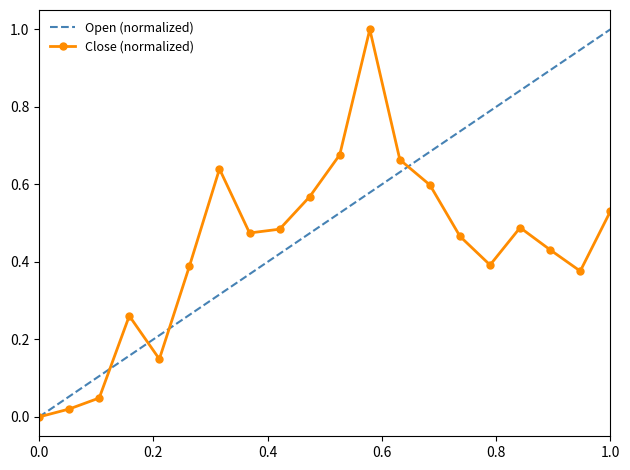

The chart shows a value of 0.5 at 2017-05-02. True or false?

True